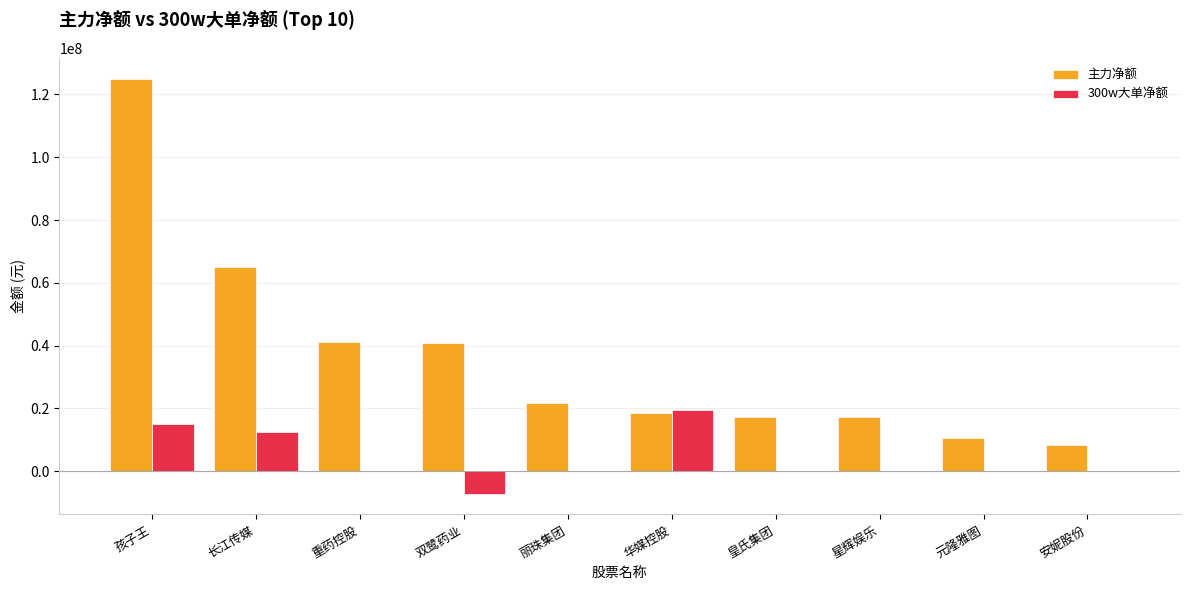

Is it true that 300w大单净额 equals 0 at 星辉娱乐?

True